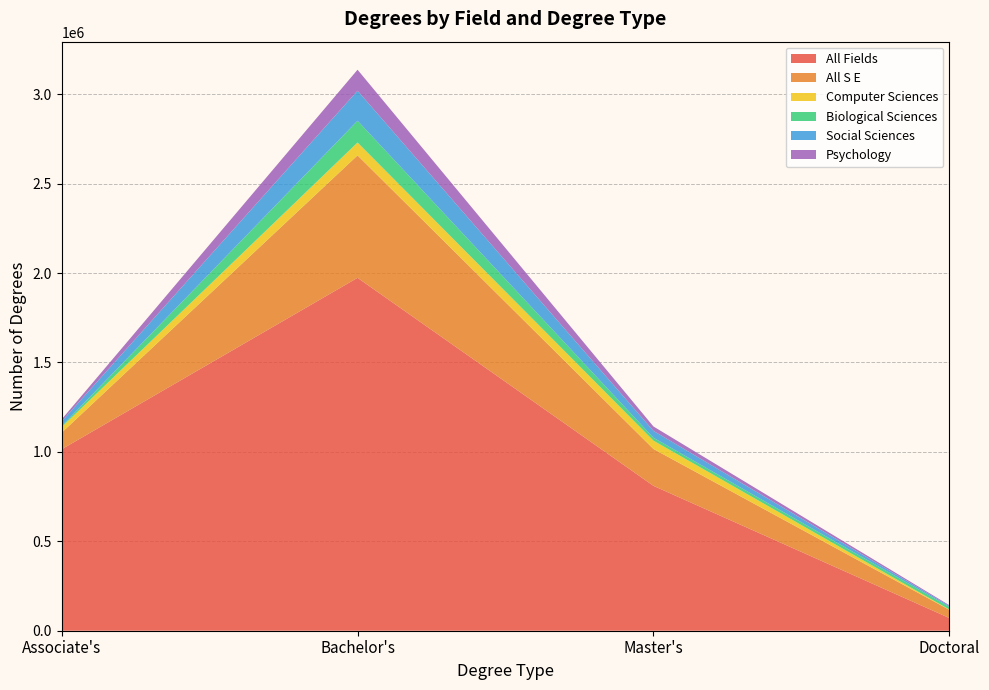

Reading left to right, list all the values displayed in this chart.

field_all_fields: Associate's=1014574	Bachelor's=1973112	Master's=810108	Doctoral=71142
field_all_s_e: Associate's=92650	Bachelor's=684557	Master's=206172	Doctoral=45729
field_computer_sciences: Associate's=31179	Bachelor's=72129	Master's=46615	Doctoral=1934
field_biological_sciences: Associate's=5737	Bachelor's=121742	Master's=16253	Doctoral=14204
field_social_sciences: Associate's=26319	Bachelor's=167691	Master's=38328	Doctoral=5293
field_psychology: Associate's=11282	Bachelor's=117441	Master's=24653	Doctoral=4486